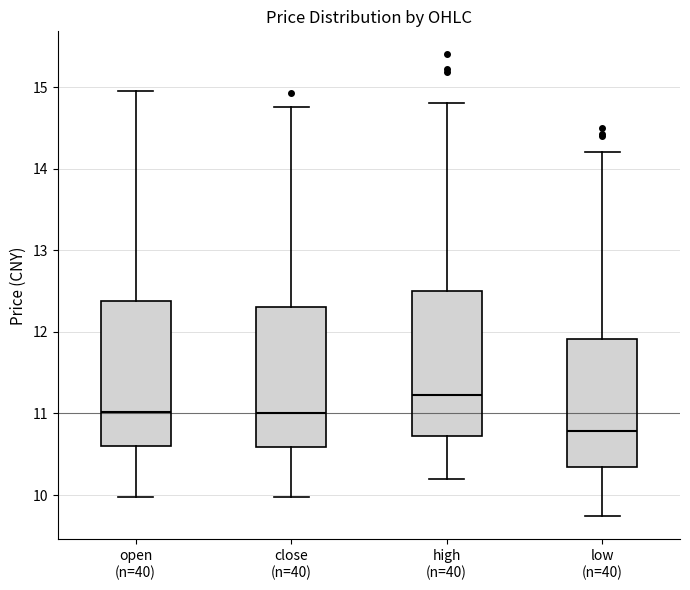

Which box has the lowest median line?

low (n=40)